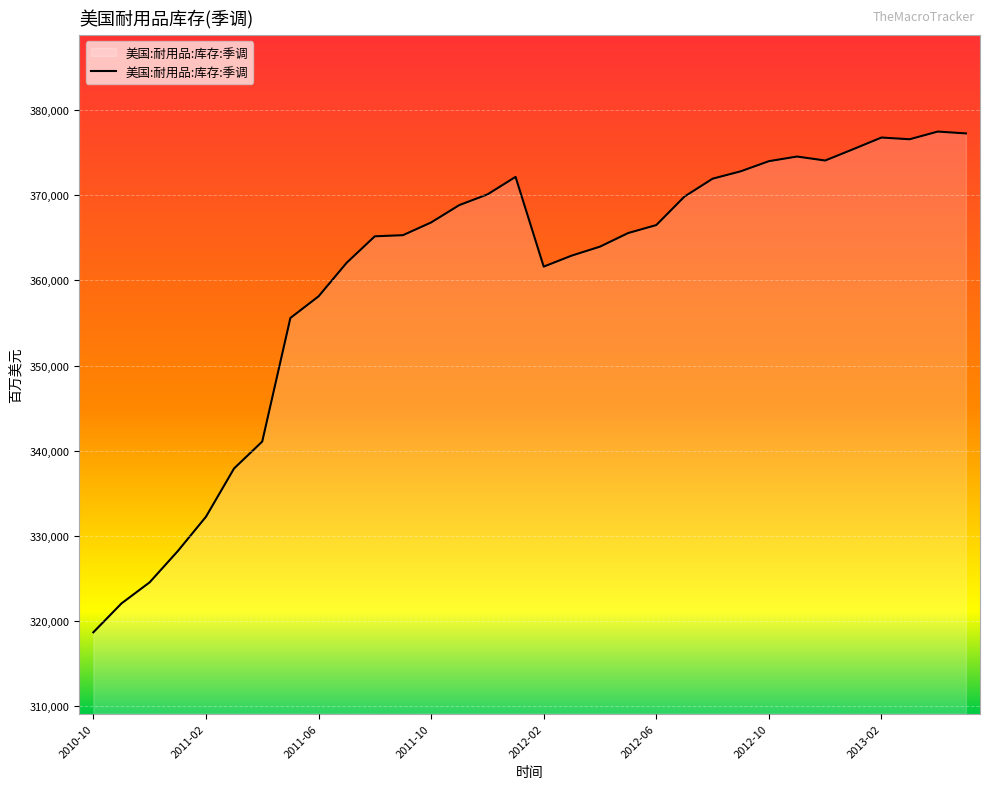

What is the difference between the maximum and minimum values?

58835